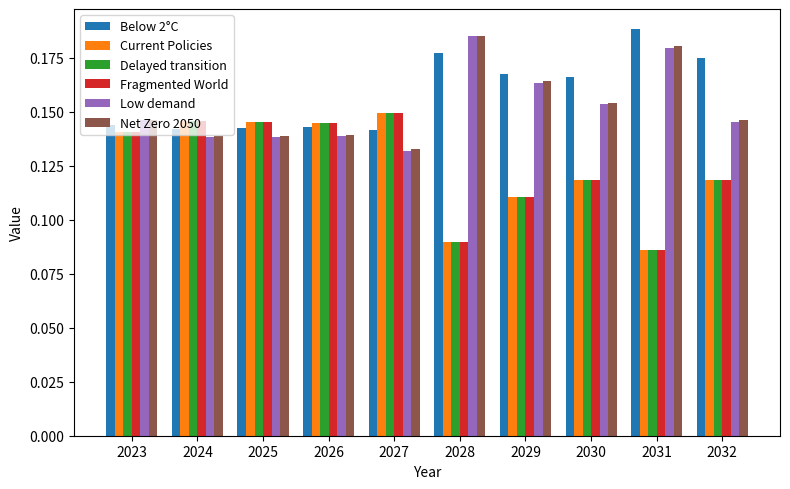

What is the sum of the Net Zero 2050 values at 2029 and 2025?

0.3